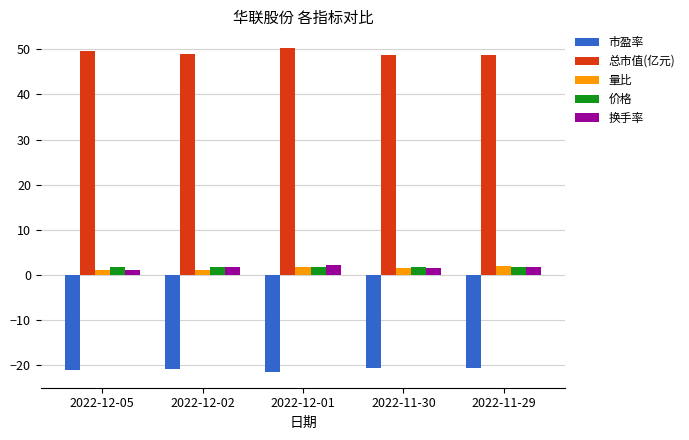

What is the difference between the highest and lowest values at 2022-12-01?

71.7